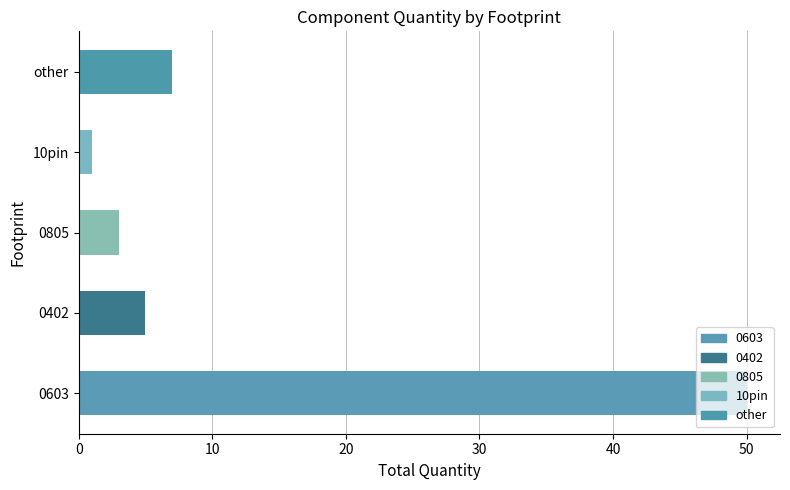

Where is the data nearest to the value 25?

other